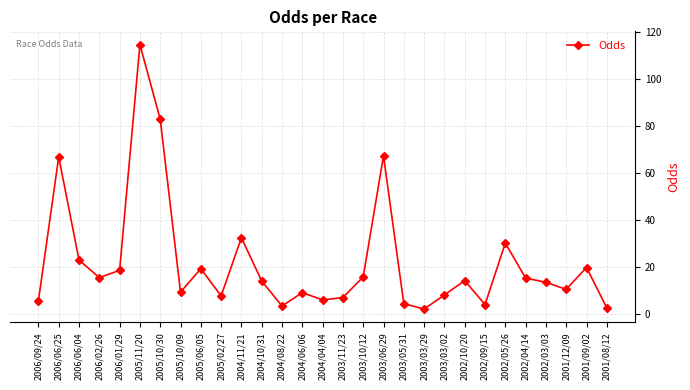

What is the label of the 9th point from the right?

2003/03/02